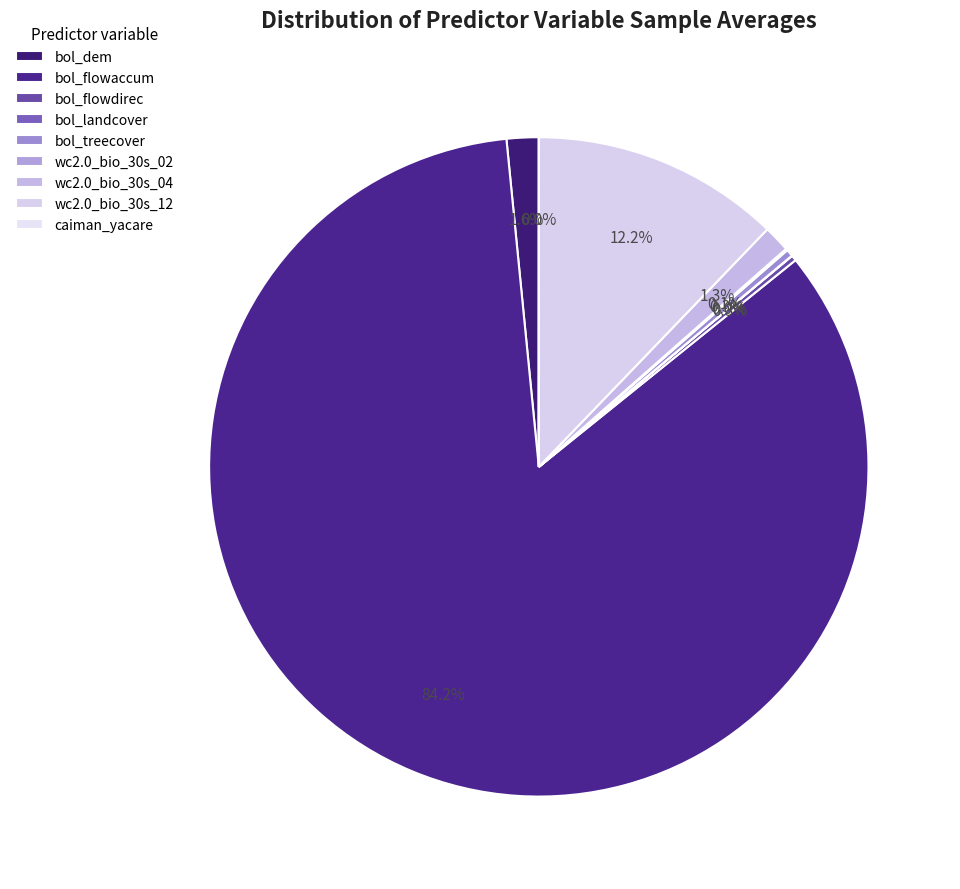

Combined, what portion of the pie is bol_flowaccum and bol_flowdirec?

84.5%